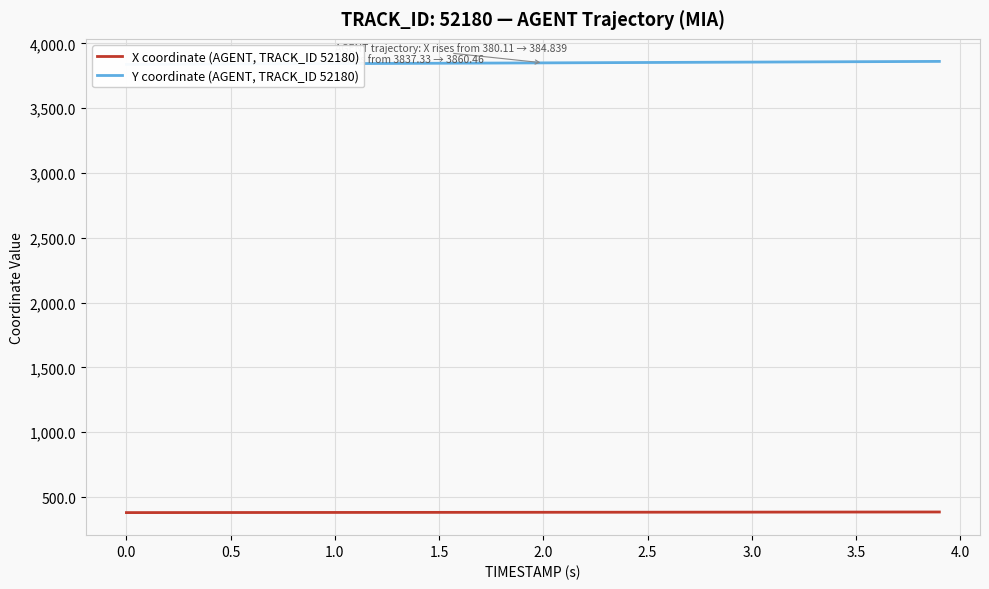

True or false: X coordinate (AGENT, TRACK_ID 52180) has a value of 142.4 at 1.5.

False